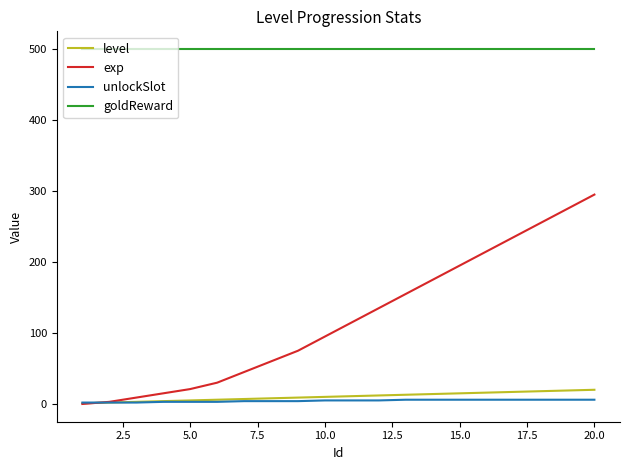

Which series has the largest total across all categories?

goldReward